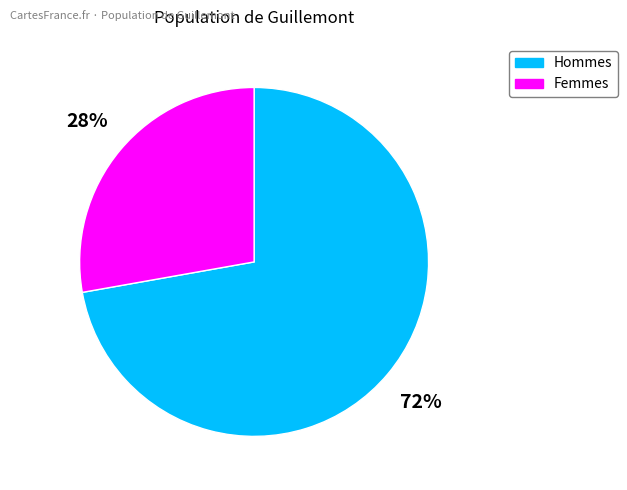

To the nearest percent, what is the difference between the largest and smallest slice percentages?

44%